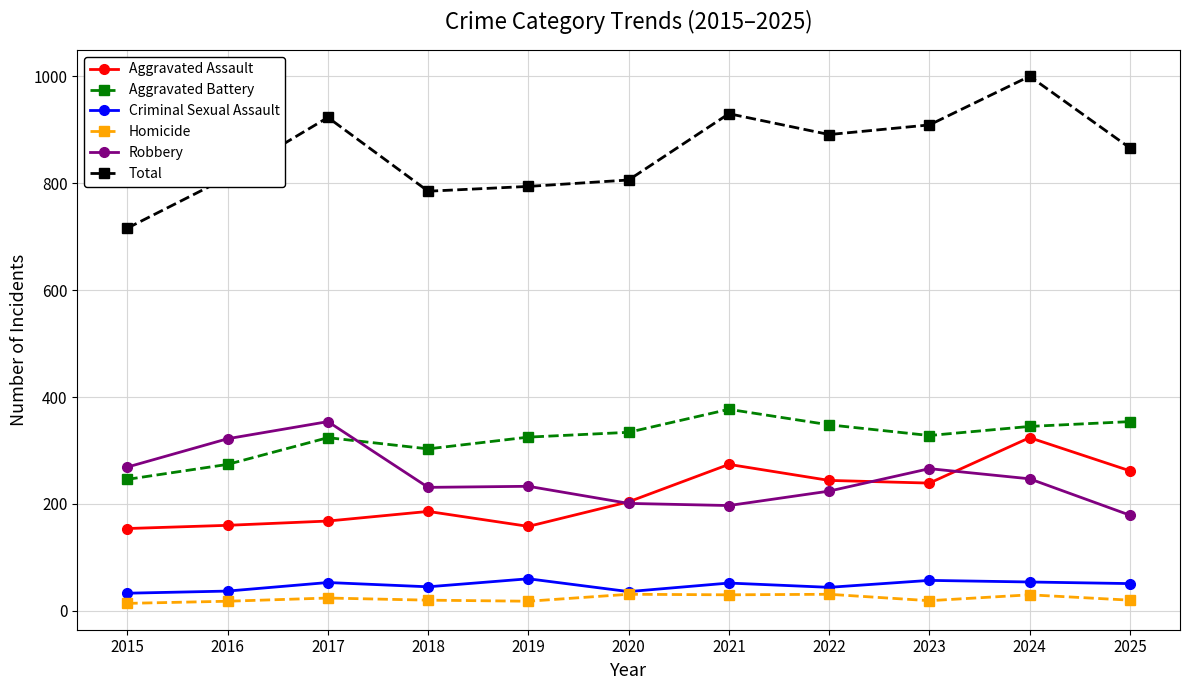

Which series has the widest spread of values?

Total